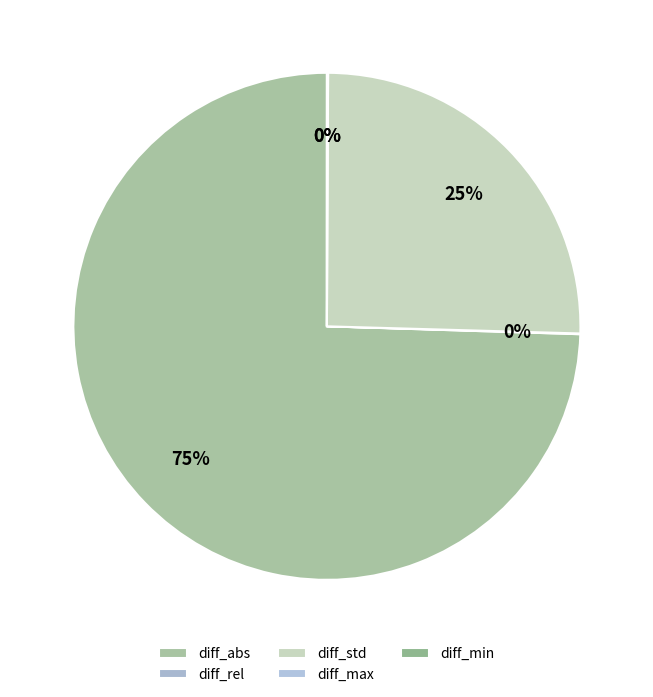

Count the number of slices in the pie.

5